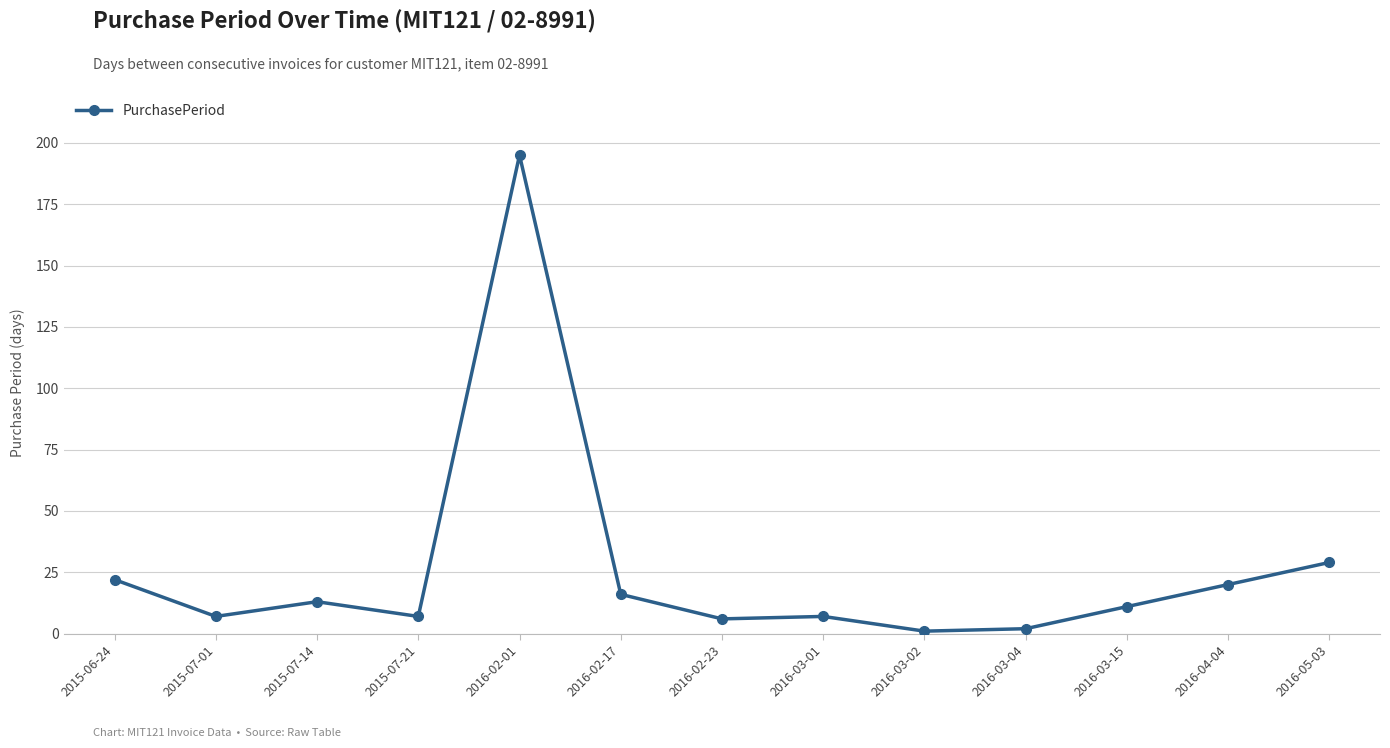

The value at 2016-03-01 is 7. True or false?

True